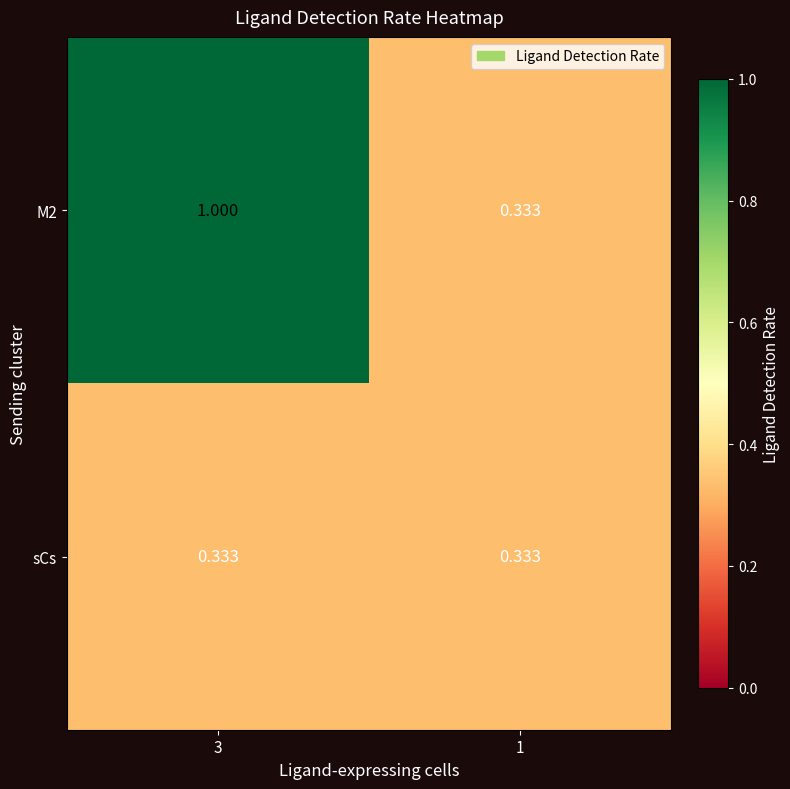

Is the value of M2 at 3 greater than the value of sCs at 1?

Yes